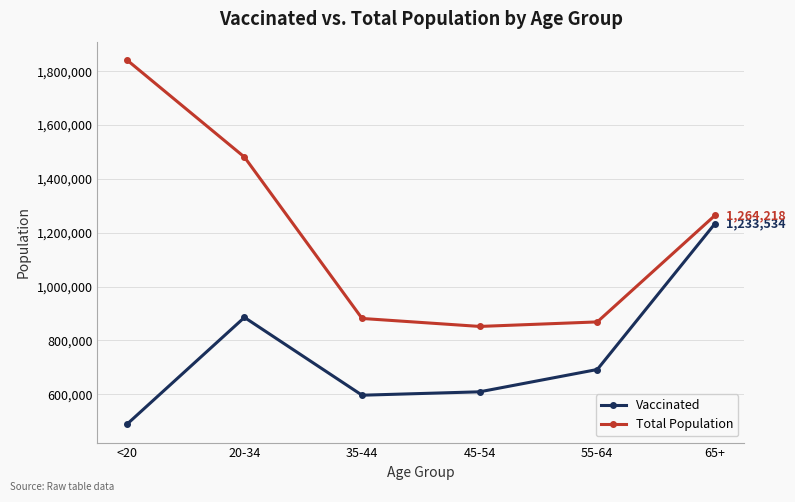

What are all the series names shown in the legend?

Vaccinated, Total Population